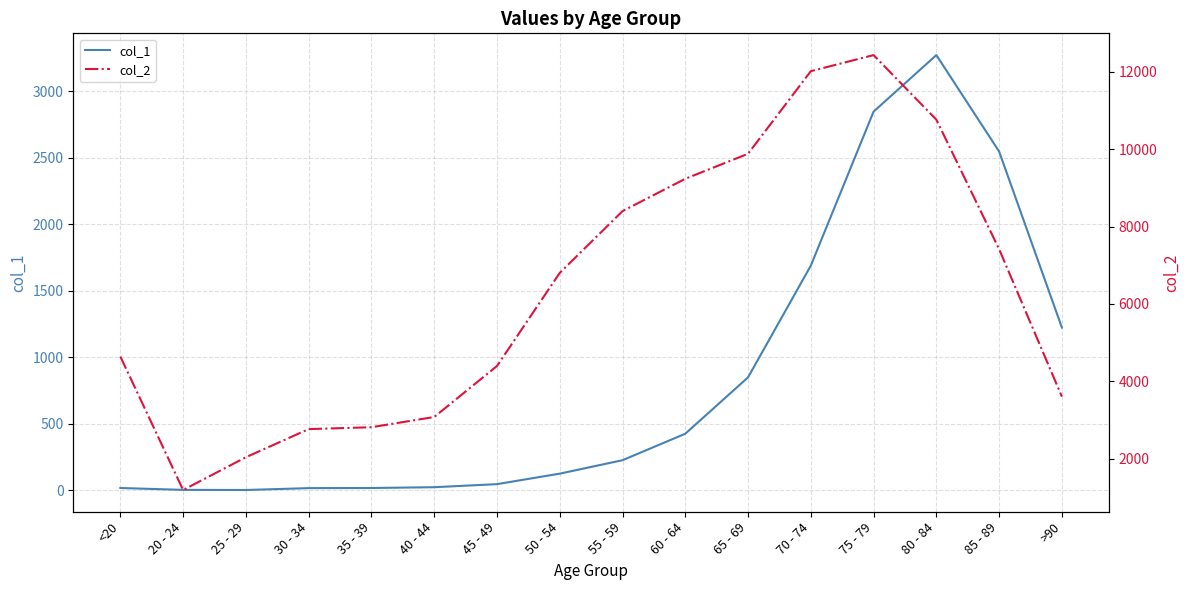

Which label corresponds to the largest value in the chart?

75 - 79